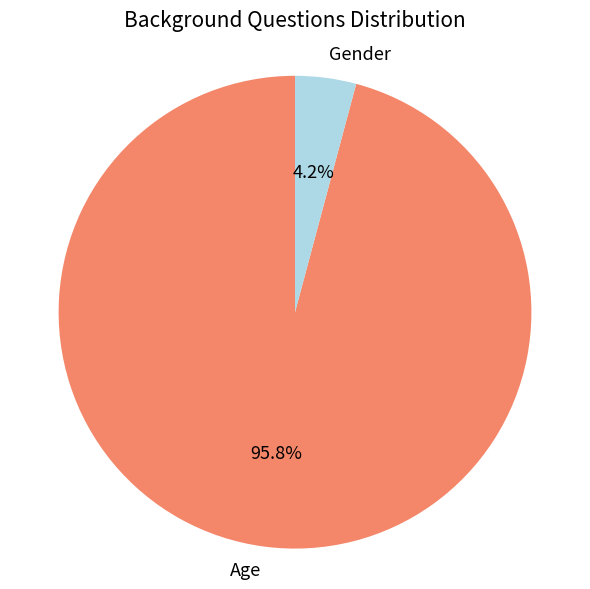

What is the smallest slice in the pie chart?

Gender